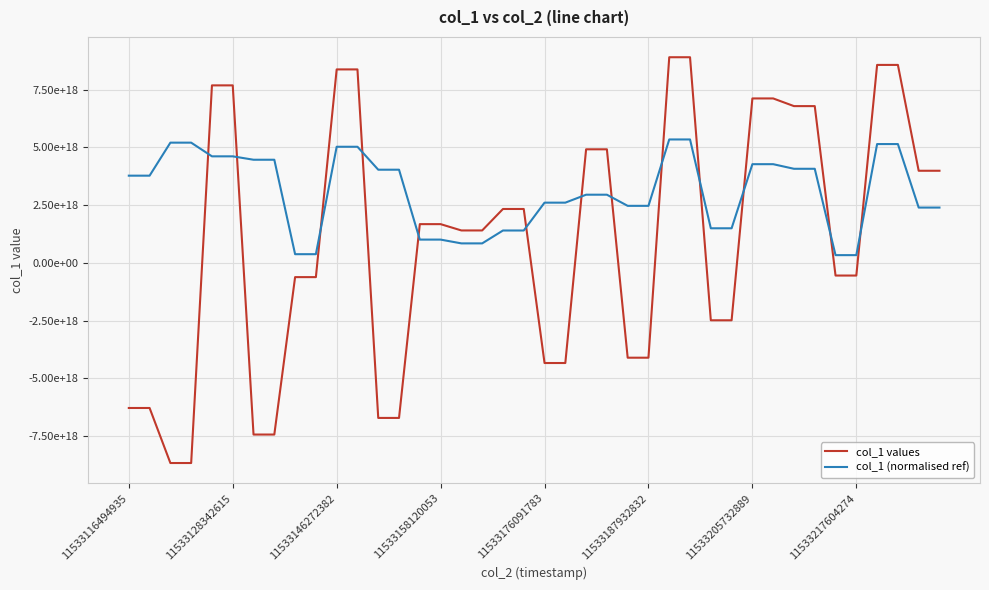

What is the lowest value of the col_1 values series?

-8669240685183284224